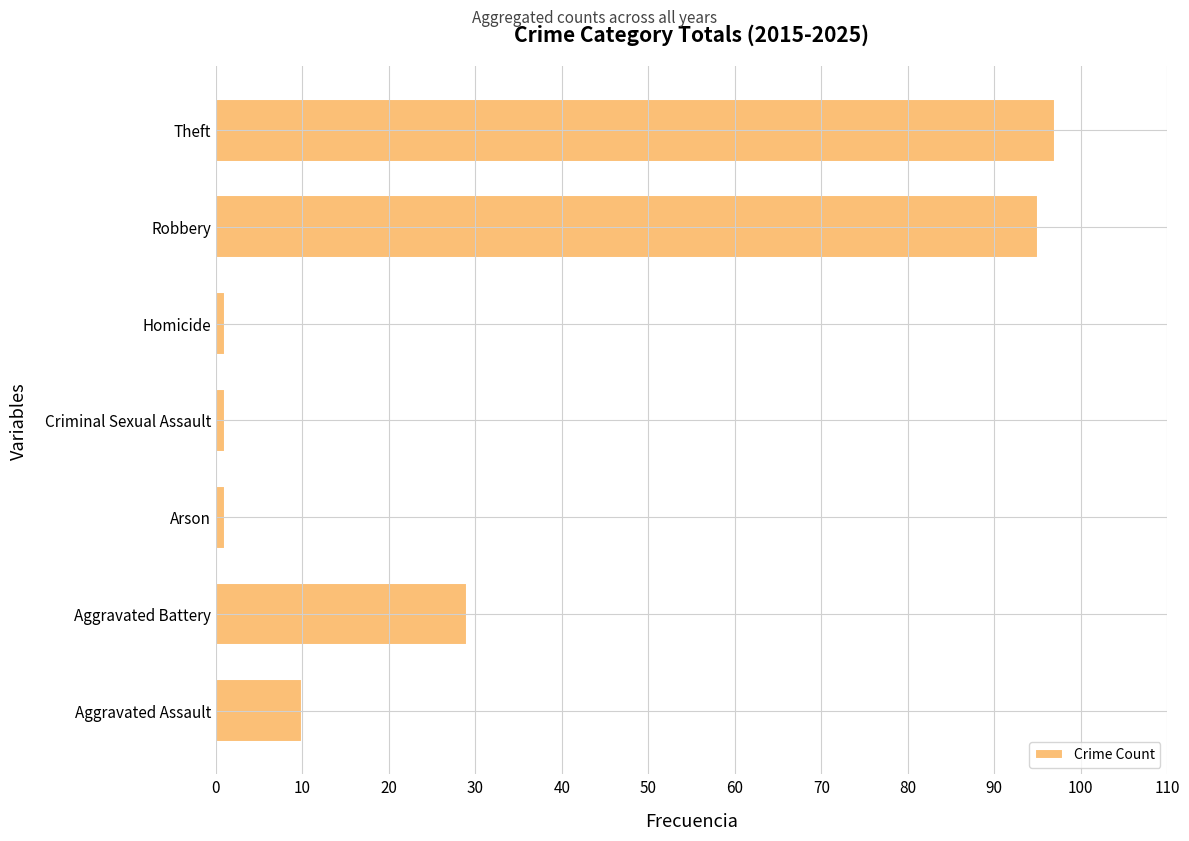

What is the change in value from Aggravated Assault to Robbery?

+85